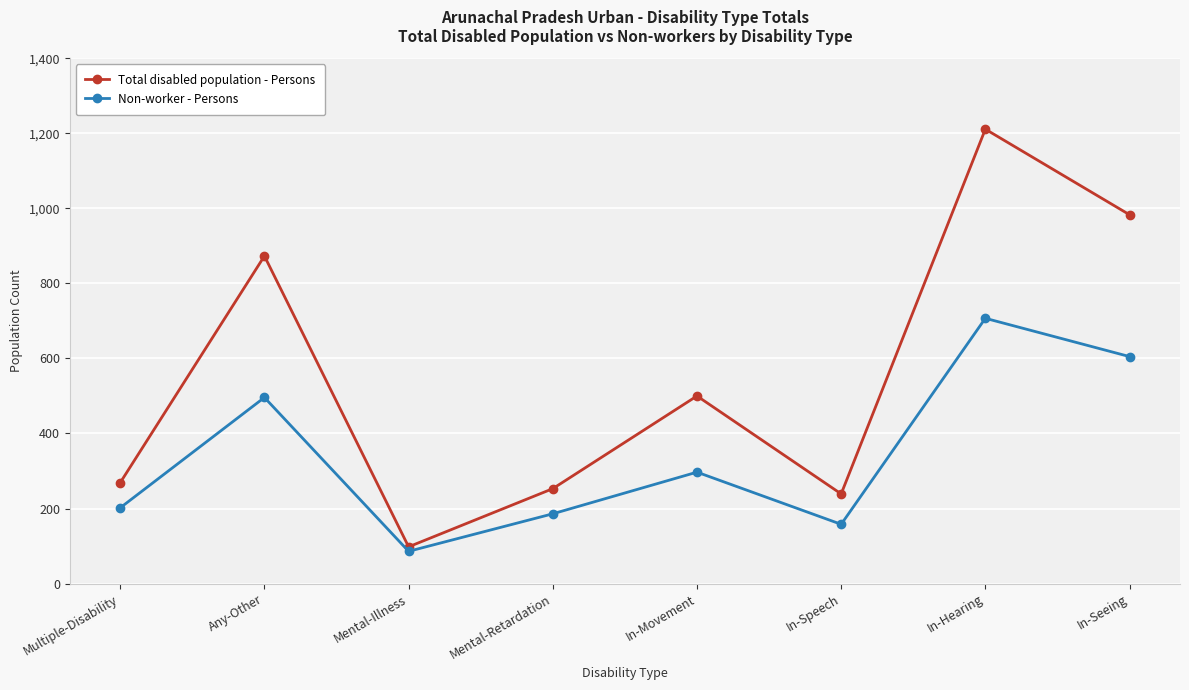

What is the approximate value of Non-worker - Persons at Mental-Retardation?

186